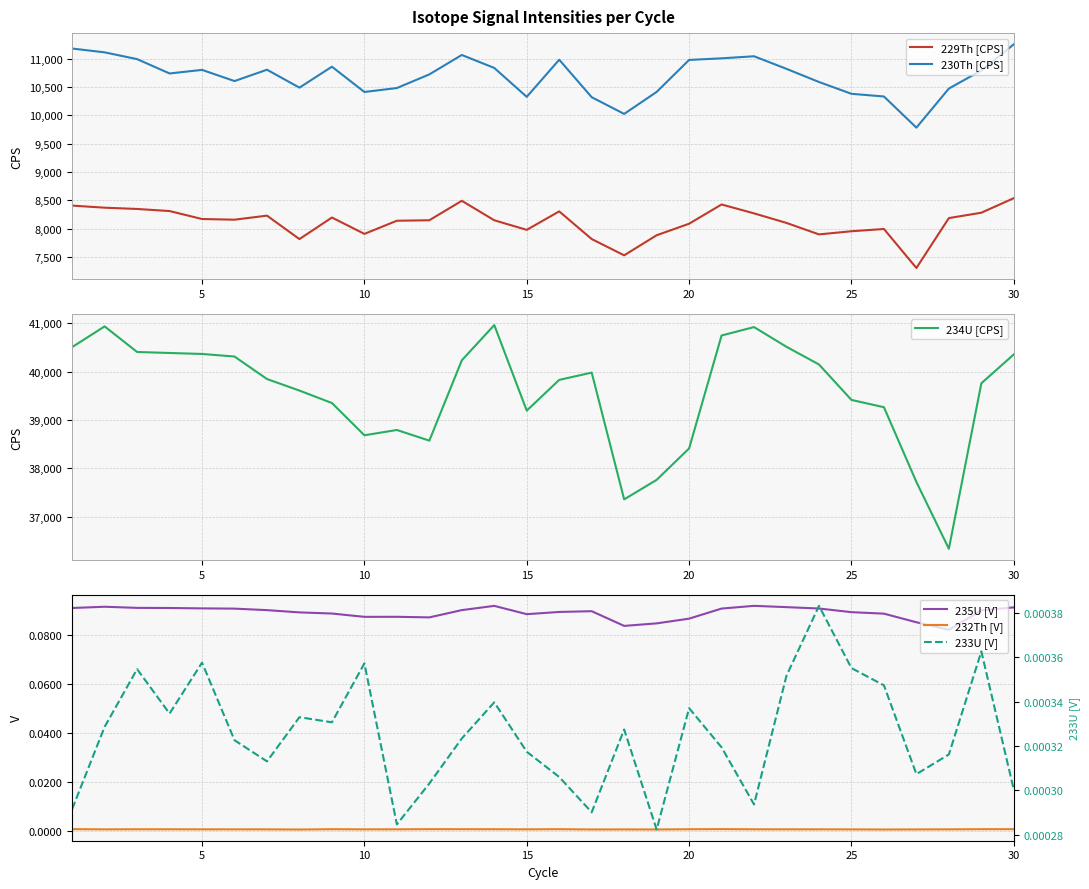

True or false: 232Th [V] and 235U [V] intersect in this chart.

False